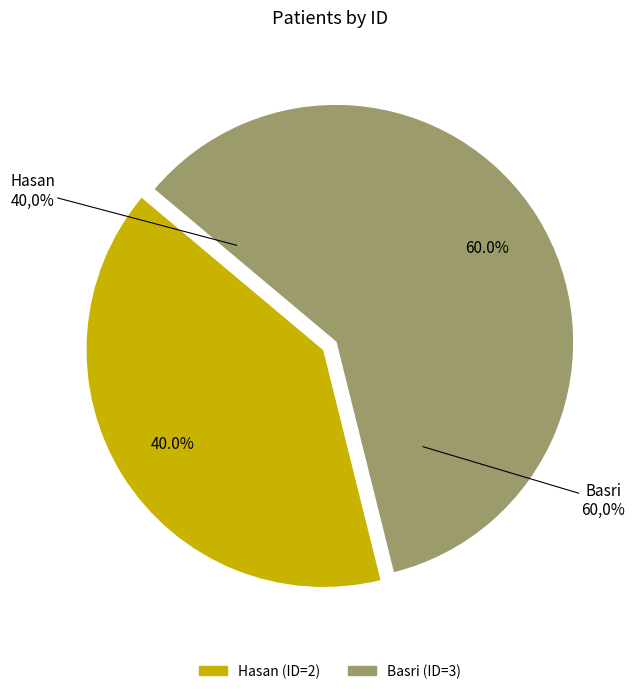

What is the smallest slice in the pie chart?

Hasan